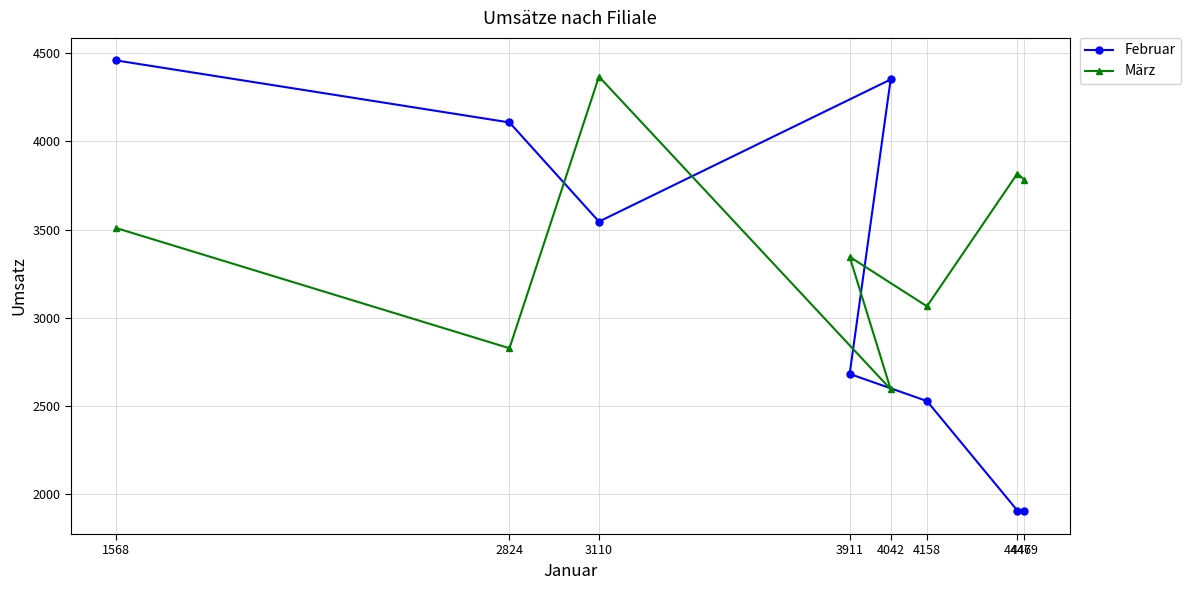

Reading left to right, extract all data points from this chart.

Februar: 1568=4460	2824=4108	3110=3545	4042=4352	3911=2680	4158=2526	4447=1904	4469=1899
März: 1568=3508	2824=2826	3110=4368	4042=2593	3911=3345	4158=3064	4447=3818	4469=3782